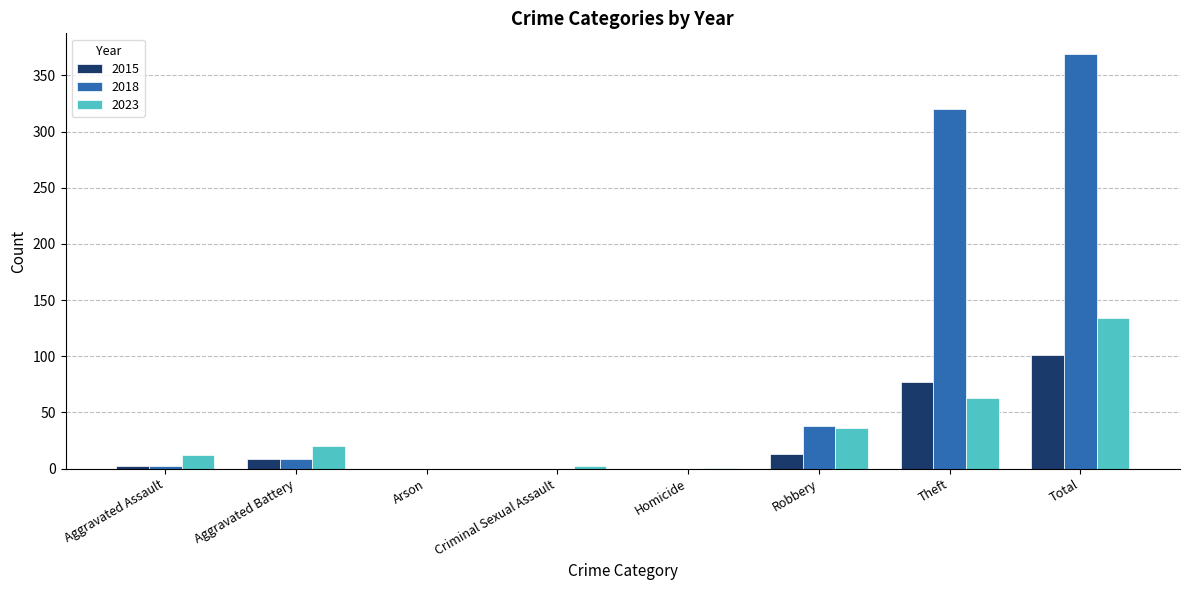

Count the number of categories in the chart.

8